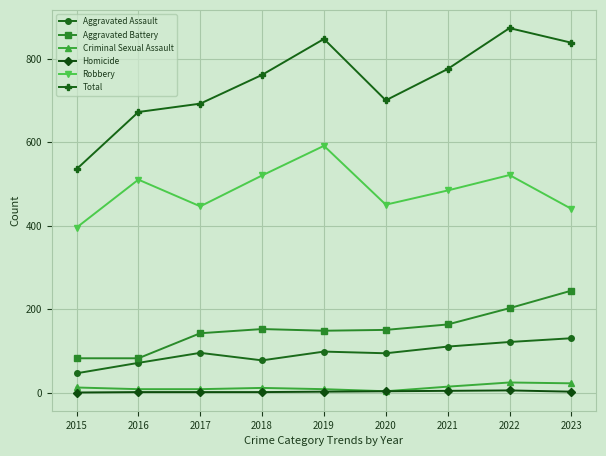

What is the value of the Criminal Sexual Assault point at the 5th from the left?

8